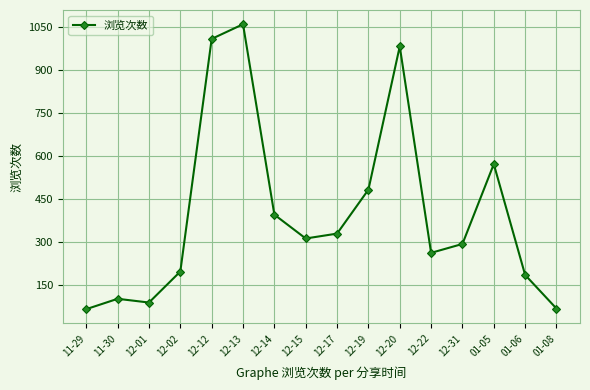

The value at 11-30 is 68. True or false?

False